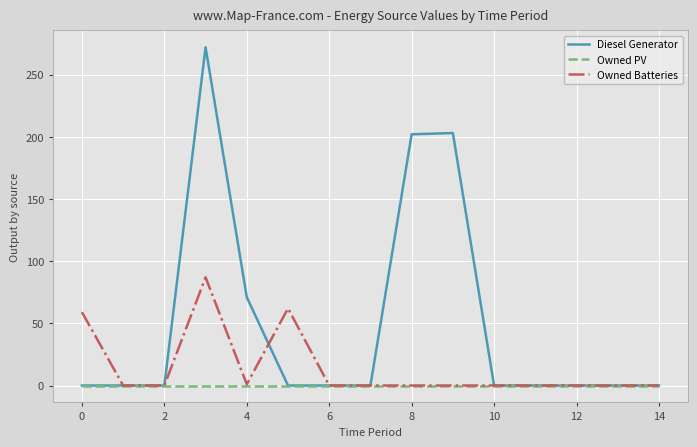

What is the sum of all Owned Batteries values?

209